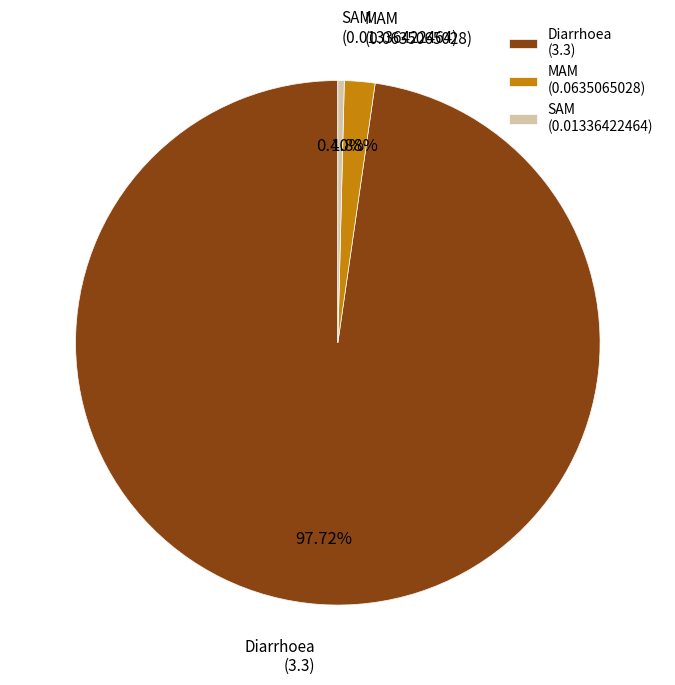

What is the largest slice in the pie chart?

Diarrhoea